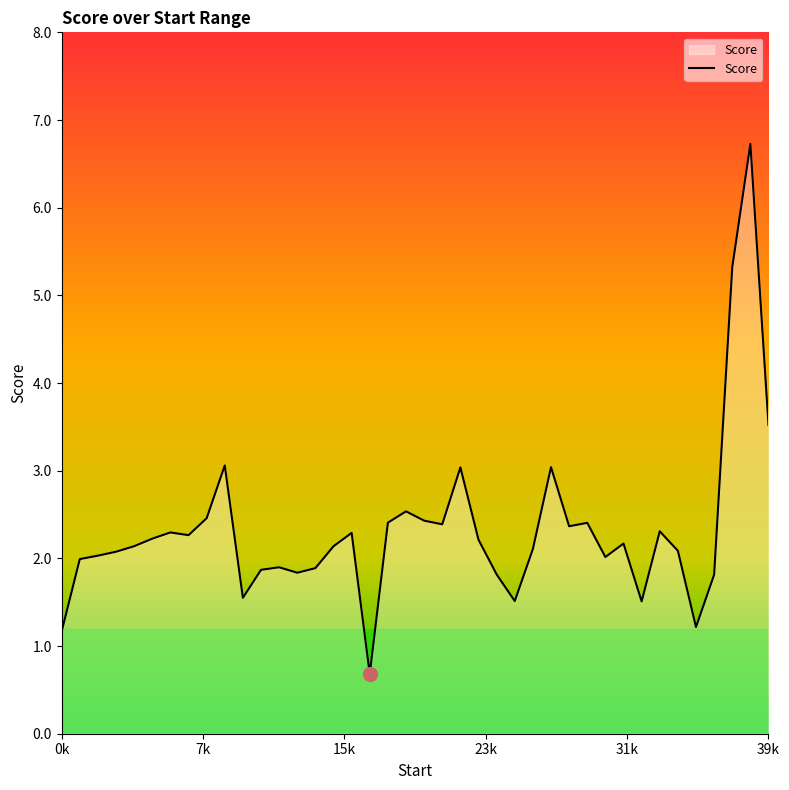

What is the smallest value displayed?

0.7